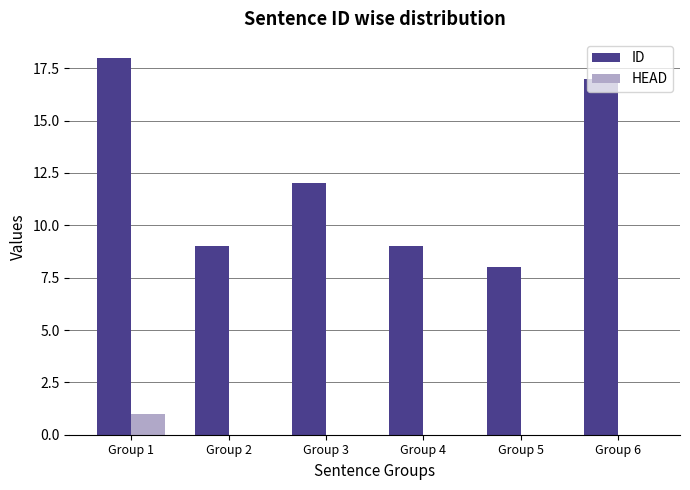

How many series are shown in this chart?

2